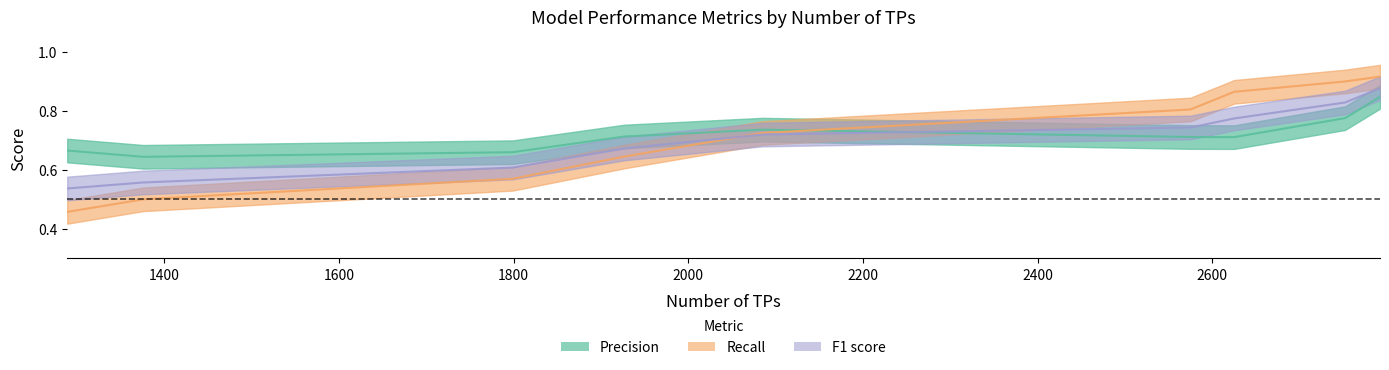

Is it true that Recall equals 0.4 at 1927?

False